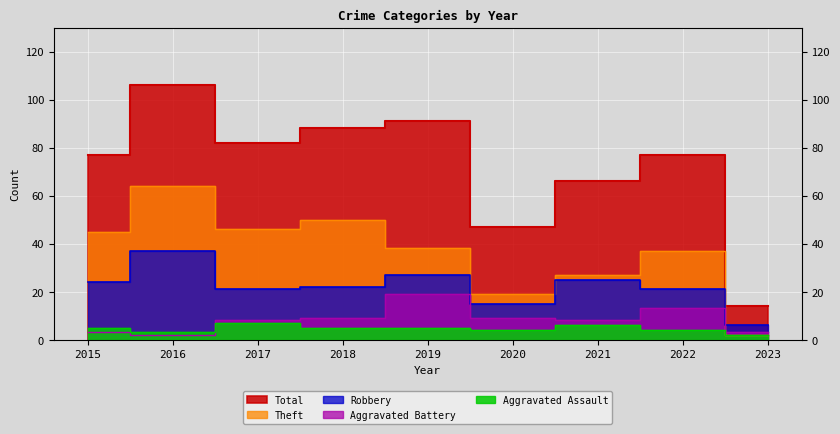

True or false: Total and Robbery intersect in this chart.

False